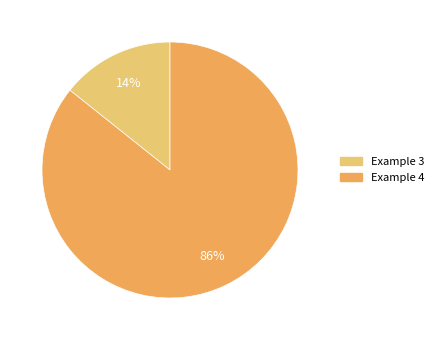

Do Example 3 and Example 4 together represent more than half of the pie?

Yes